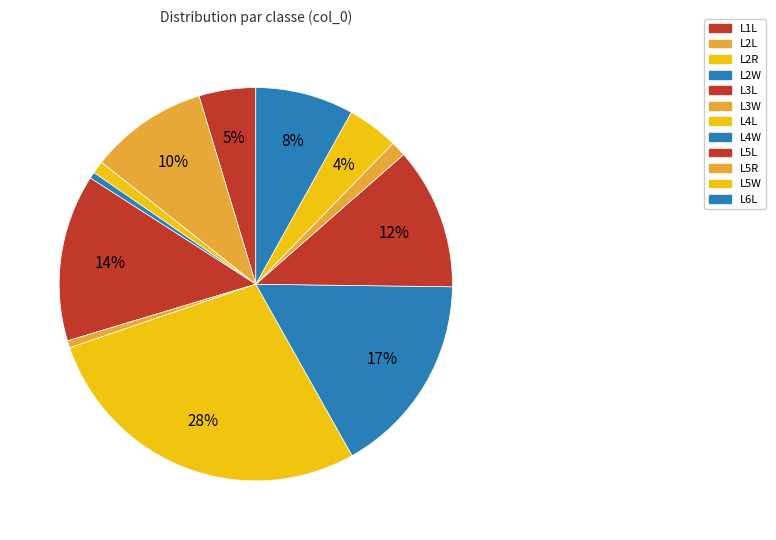

How many slices are in this pie chart?

12